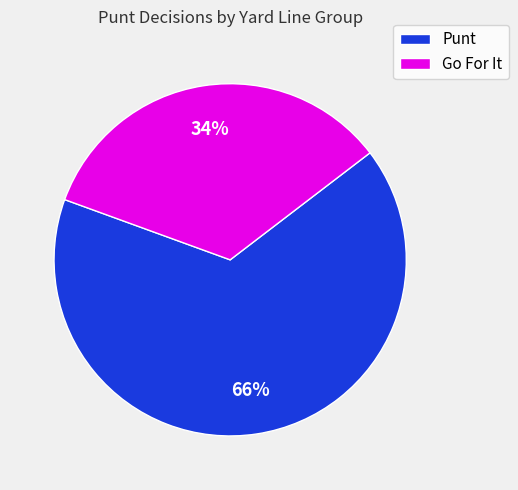

To the nearest percent, what portion does Punt represent?

66%